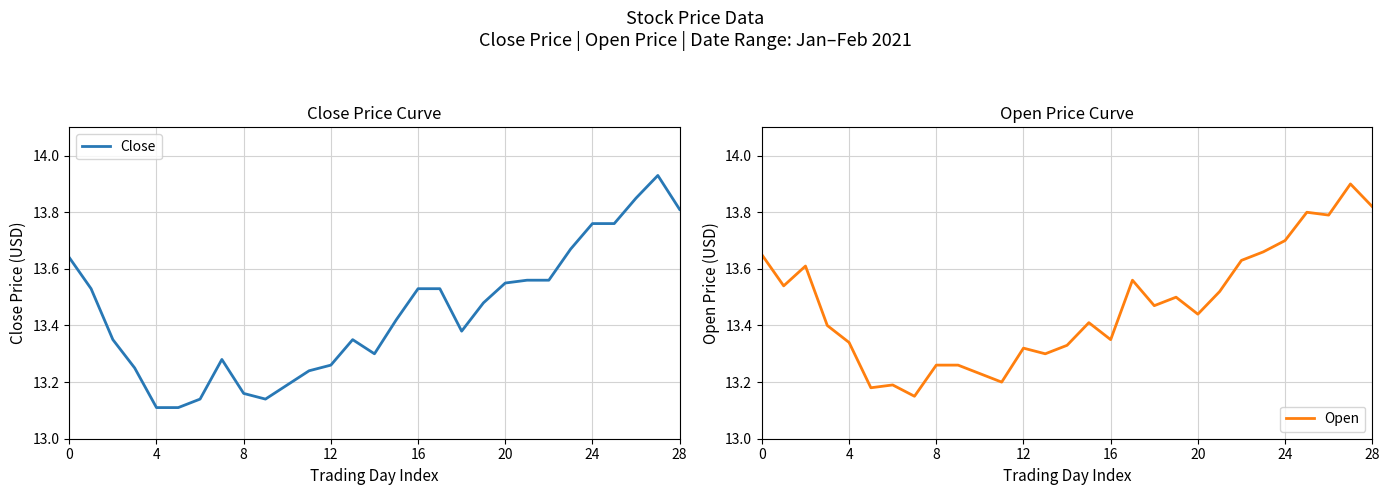

What is the maximum value for Open?

13.9